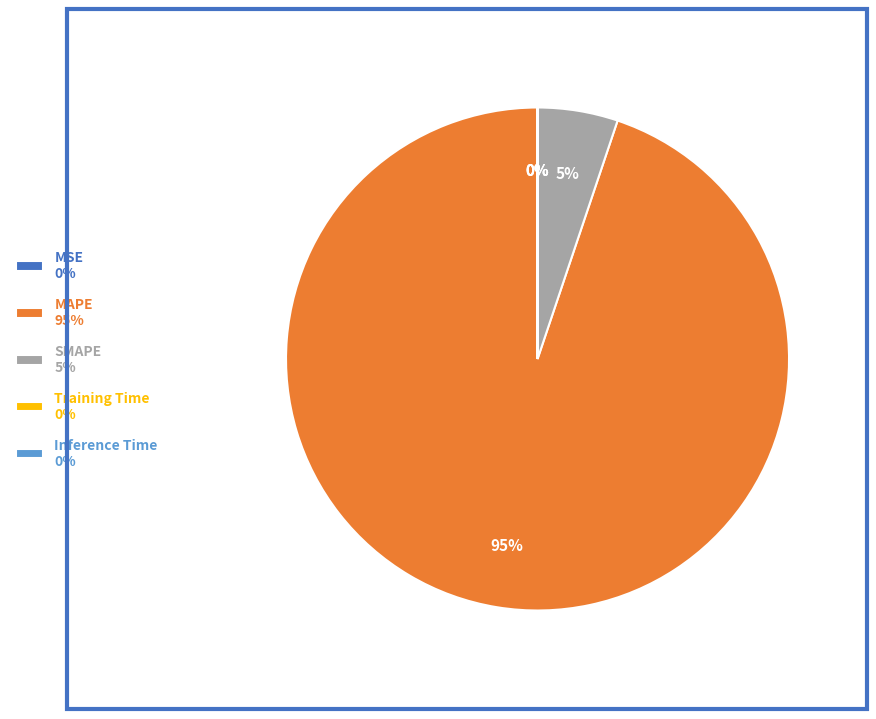

To the nearest percent, what is the difference between the largest and smallest slice percentages?

95%